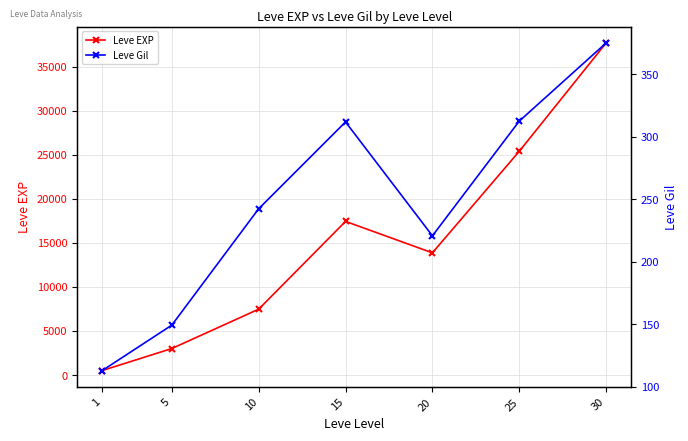

Rank the series at 5 from lowest to highest value.

Leve Gil, Leve EXP